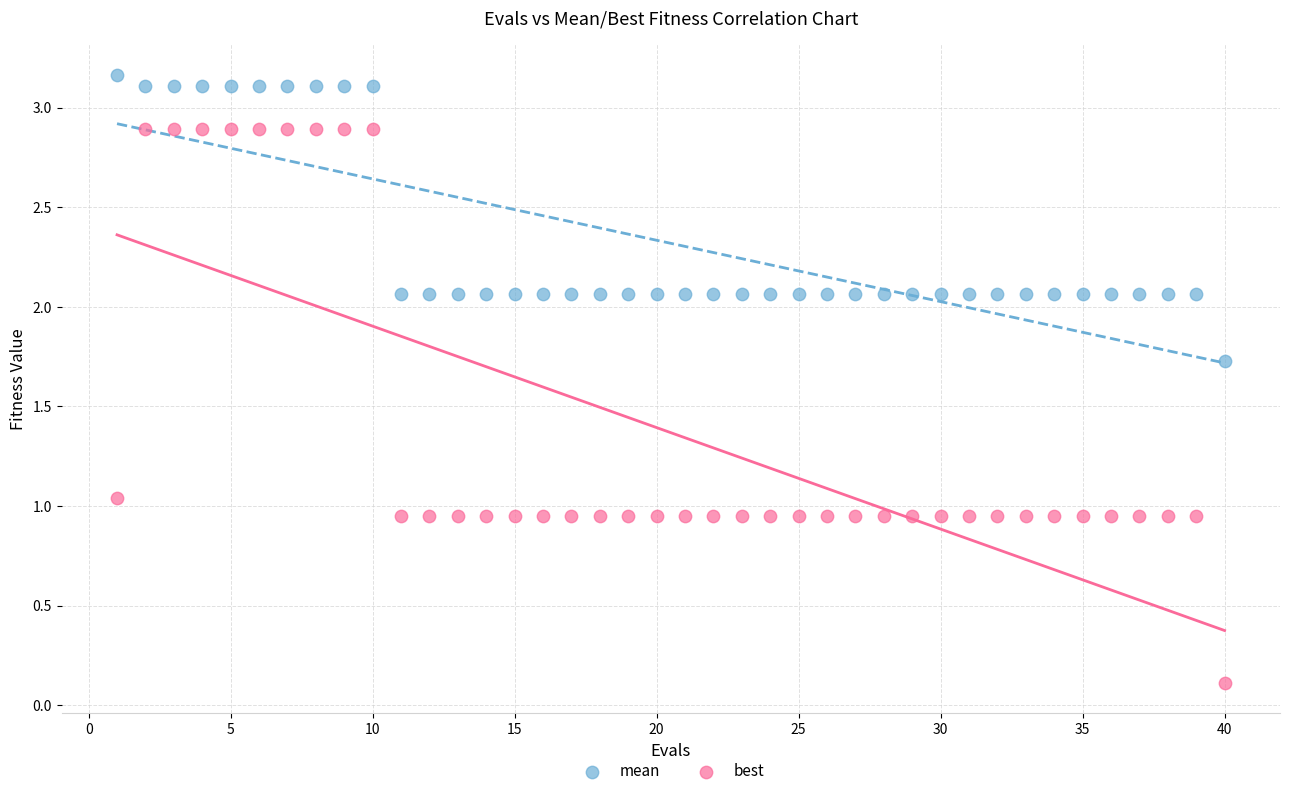

Which series has the largest Y range (max minus min)?

best